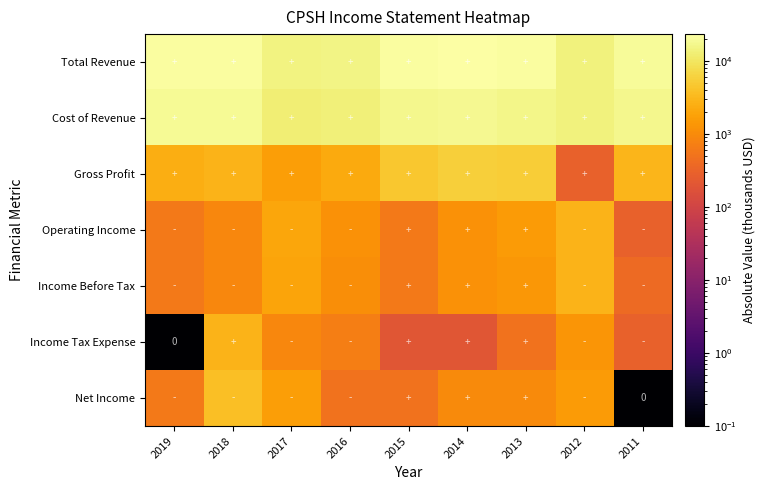

At how many categories does at least one series exceed 16450?

6